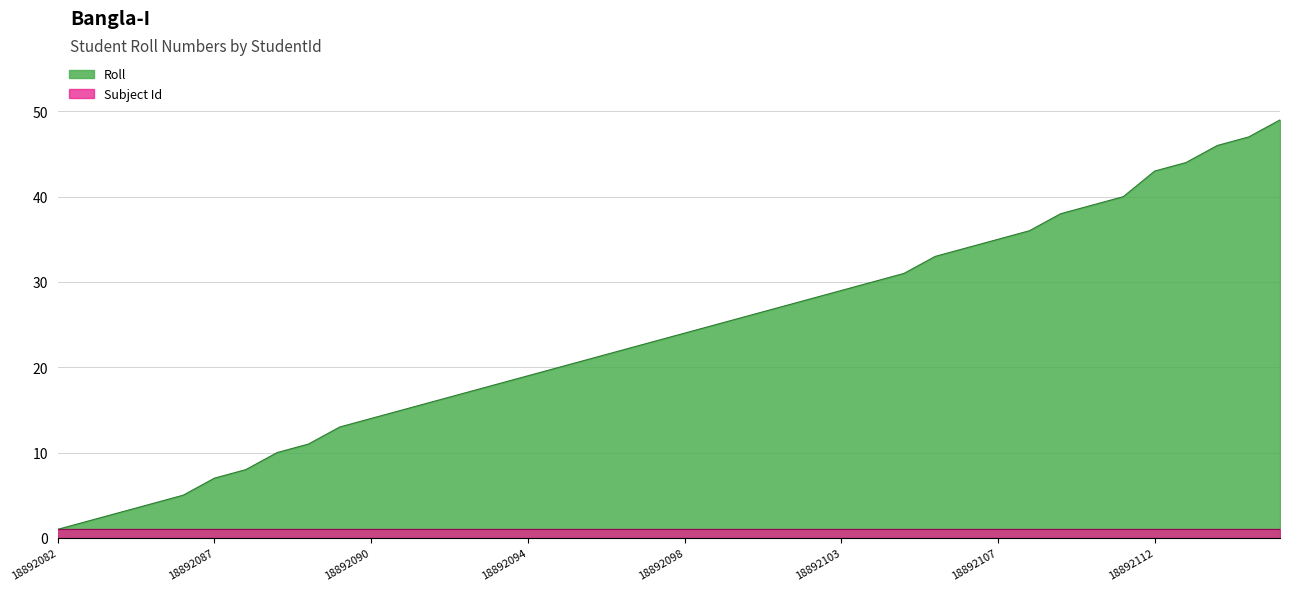

Which has a higher value, 18892099 or 18892107?

18892107